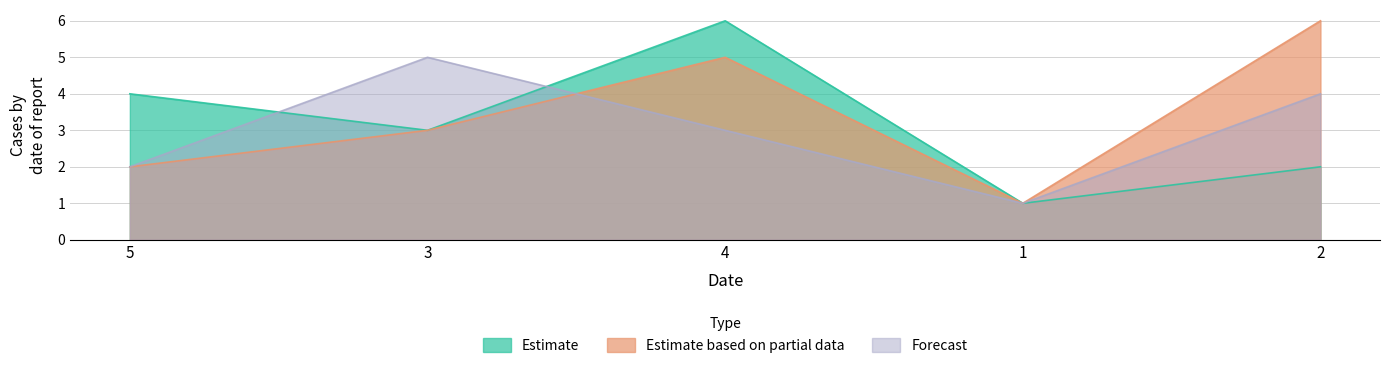

How many values in the col_1 series are below 3?

2